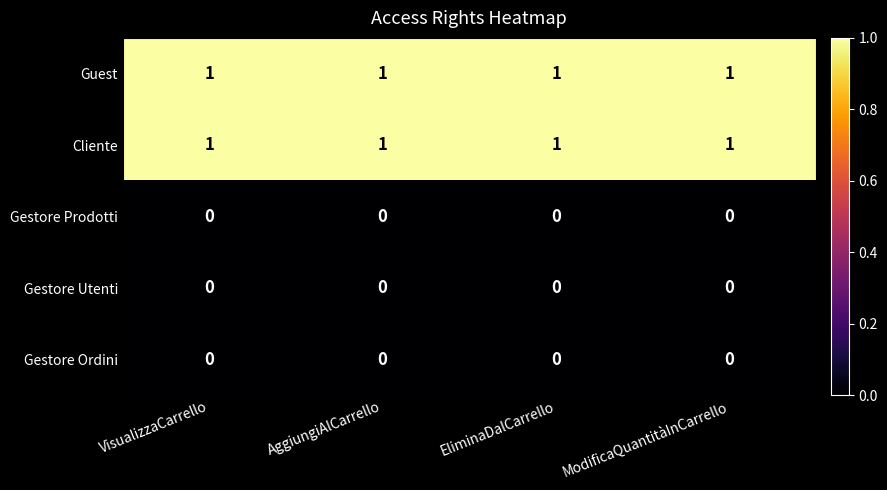

What is the difference between the highest and lowest values at EliminaDalCarrello?

1